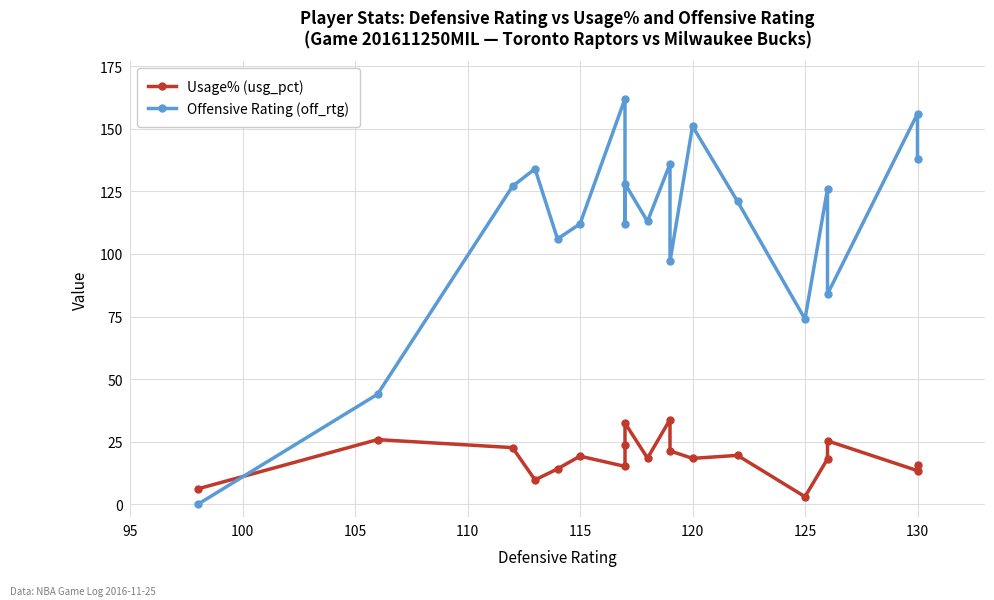

After their last crossing, which series has the higher values: Usage% (usg_pct) or Offensive Rating (off_rtg)?

Offensive Rating (off_rtg)